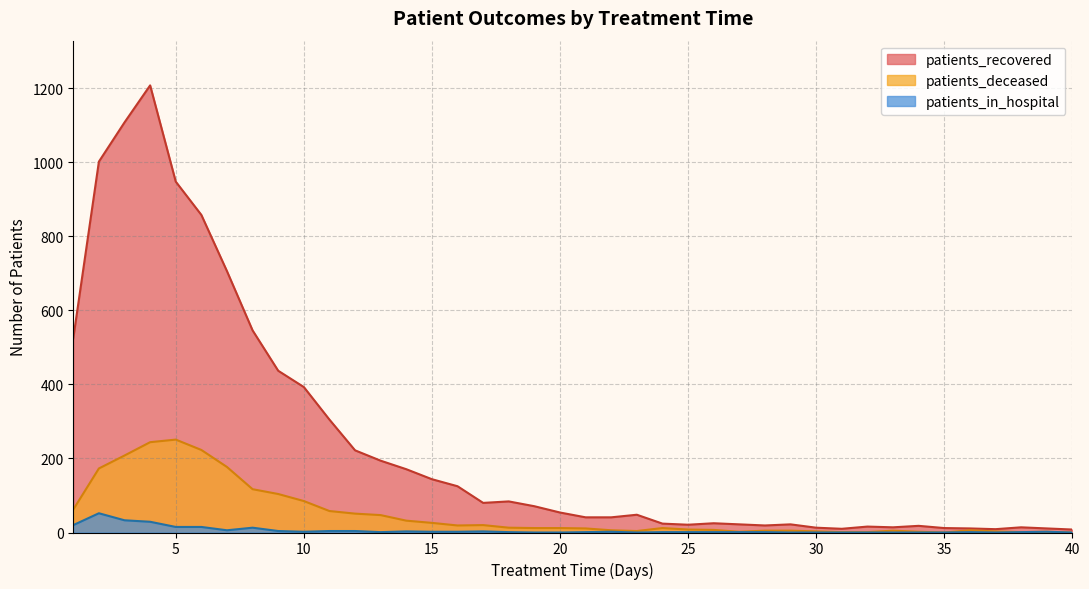

How many lines are shown in the chart?

3